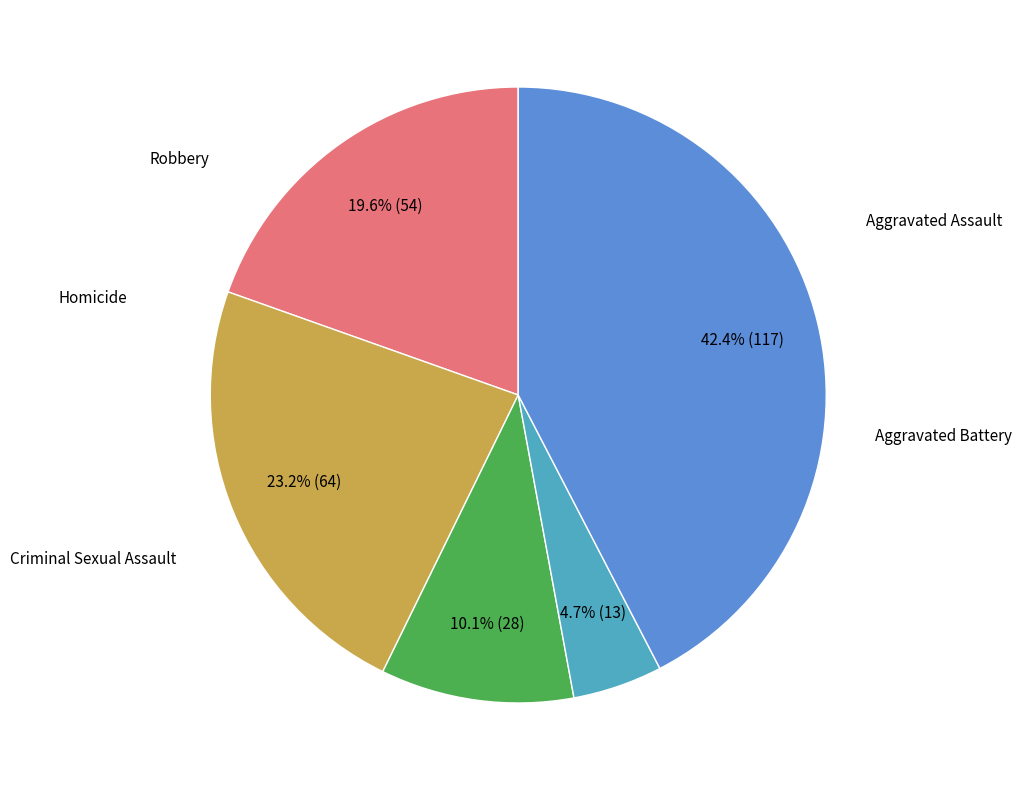

Is there any slice that represents more than half of the pie?

No